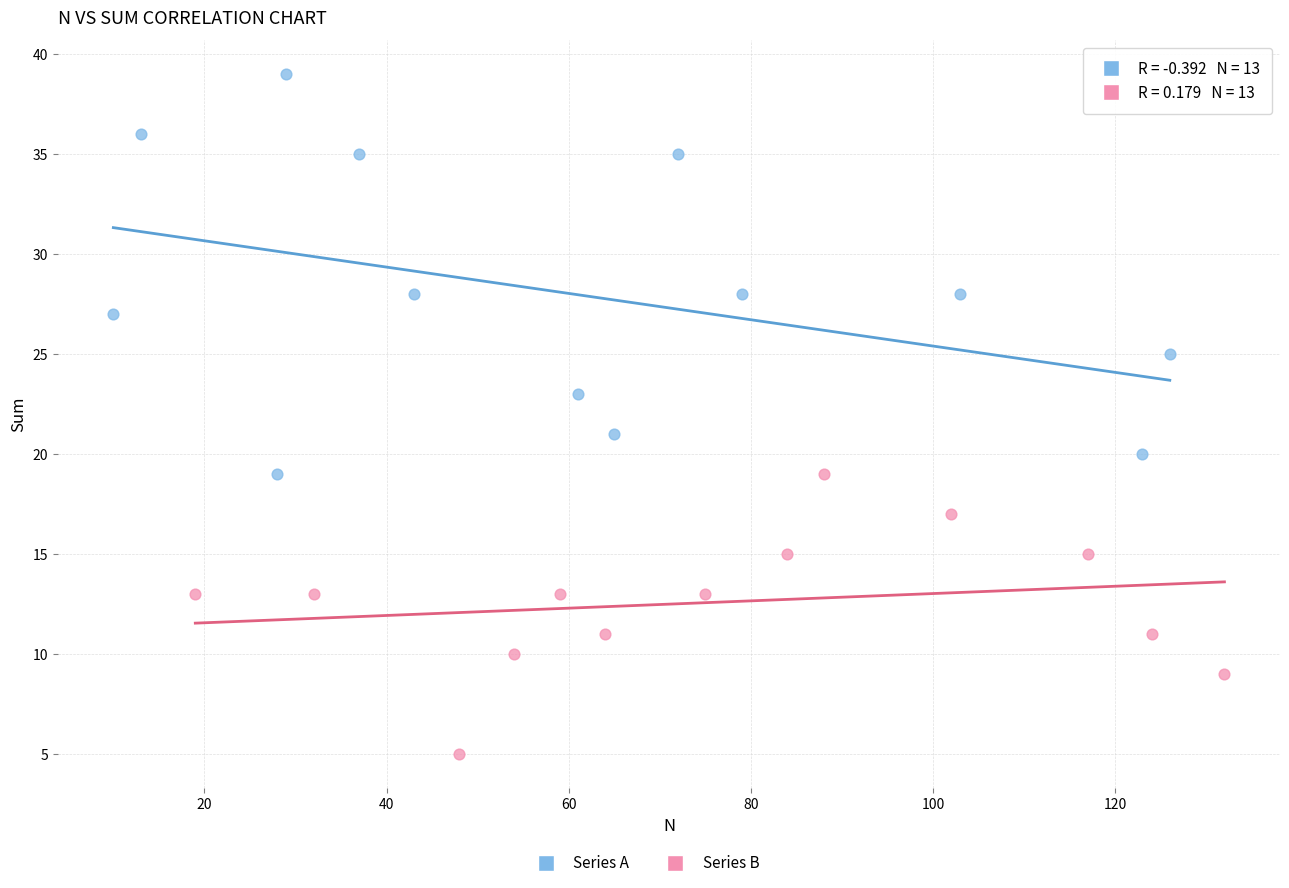

Which series reaches the maximum Y coordinate?

Series A